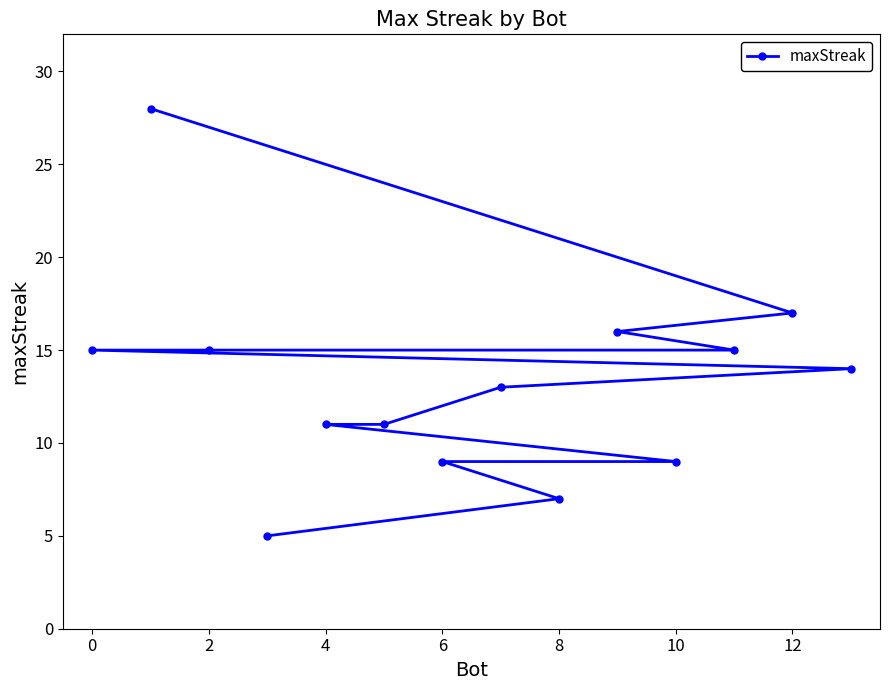

What is the value of the 3rd point from the left?

16